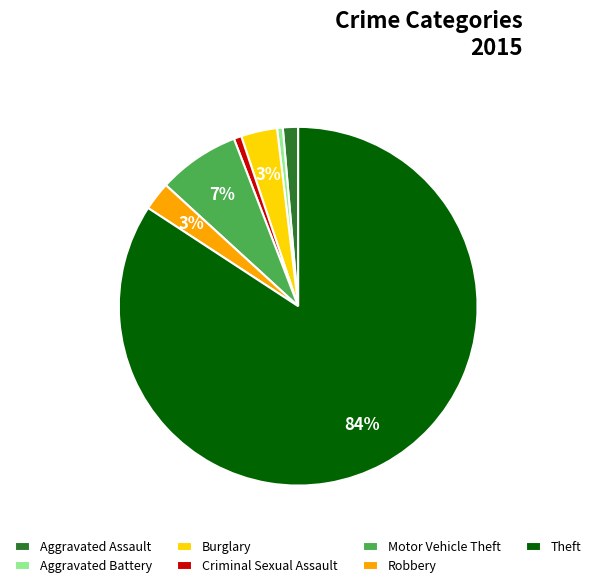

Combined, do Robbery and Aggravated Assault account for over 50%?

No